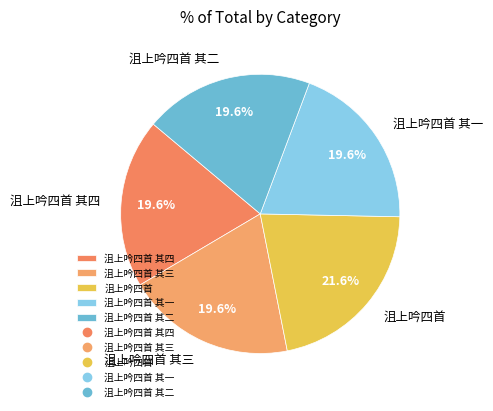

To the nearest percent, what percentage of the pie is 沮上吟四首 其四?

20%